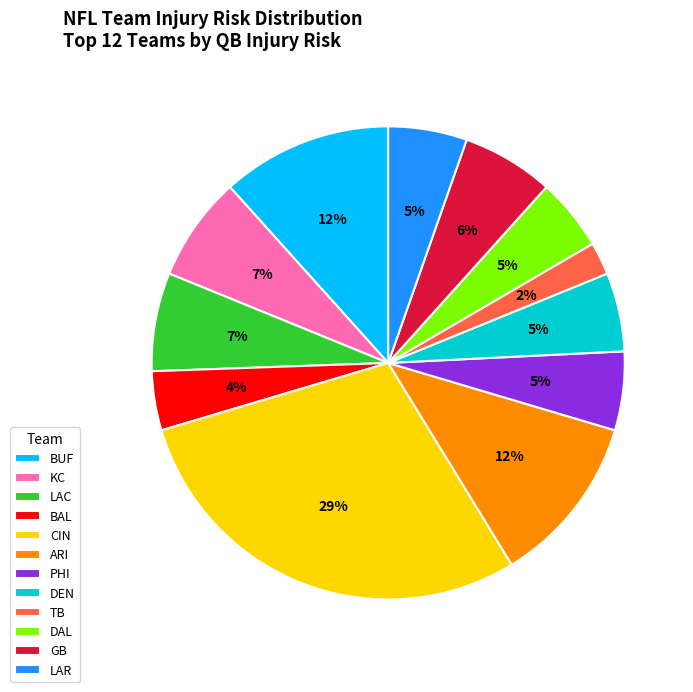

How many slices are in this pie chart?

12